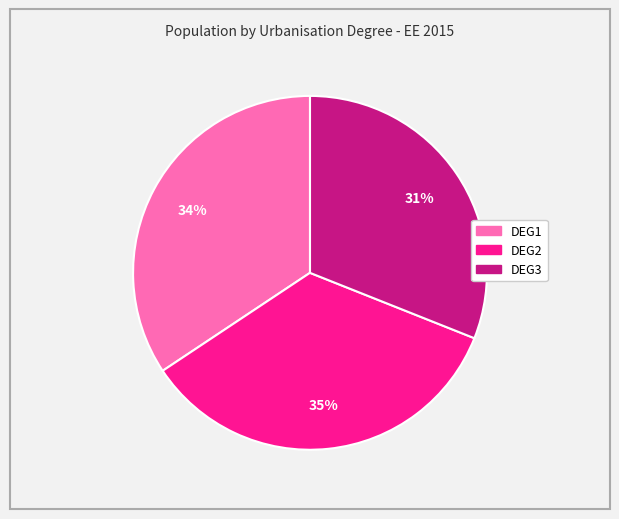

True or false: DEG1 accounts for 20% of the total.

False